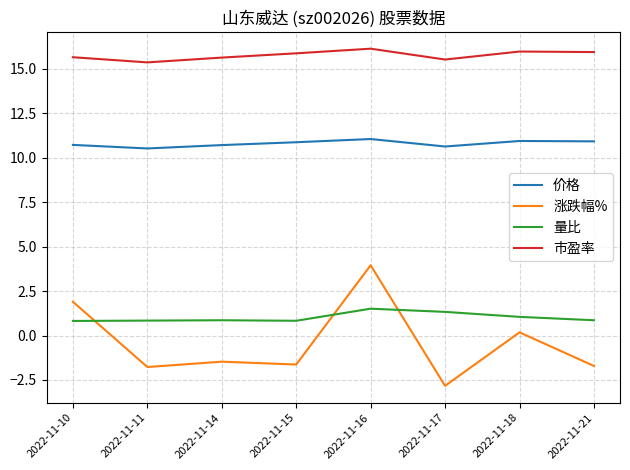

What is the greatest value displayed?

16.1